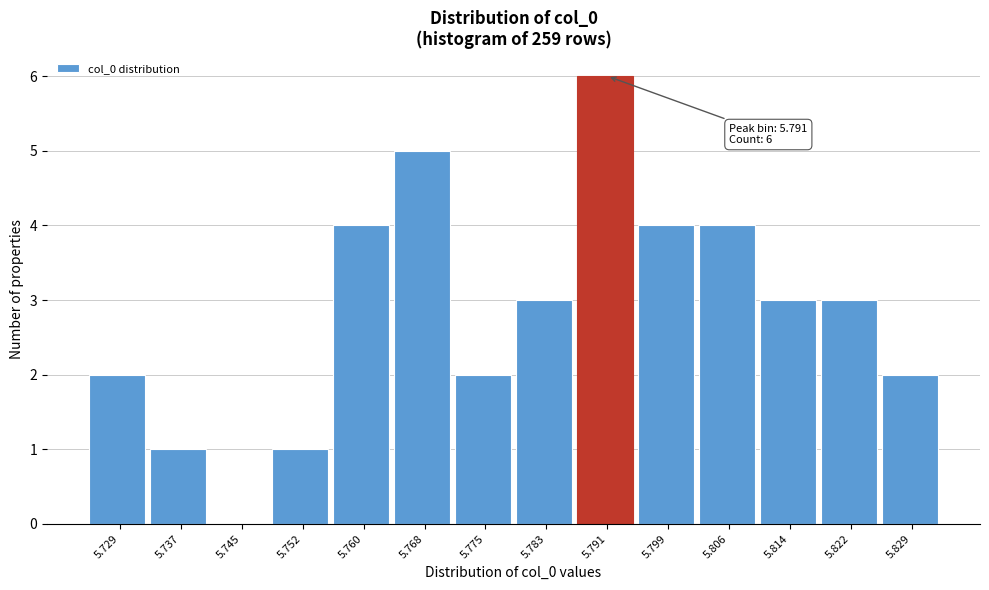

Reading right to left, transcribe all the data shown in this chart.

5.829=2	5.822=3	5.814=3	5.806=4	5.799=4	5.791=6	5.783=3	5.775=2	5.768=5	5.760=4	5.752=1	5.745=0	5.737=1	5.729=2